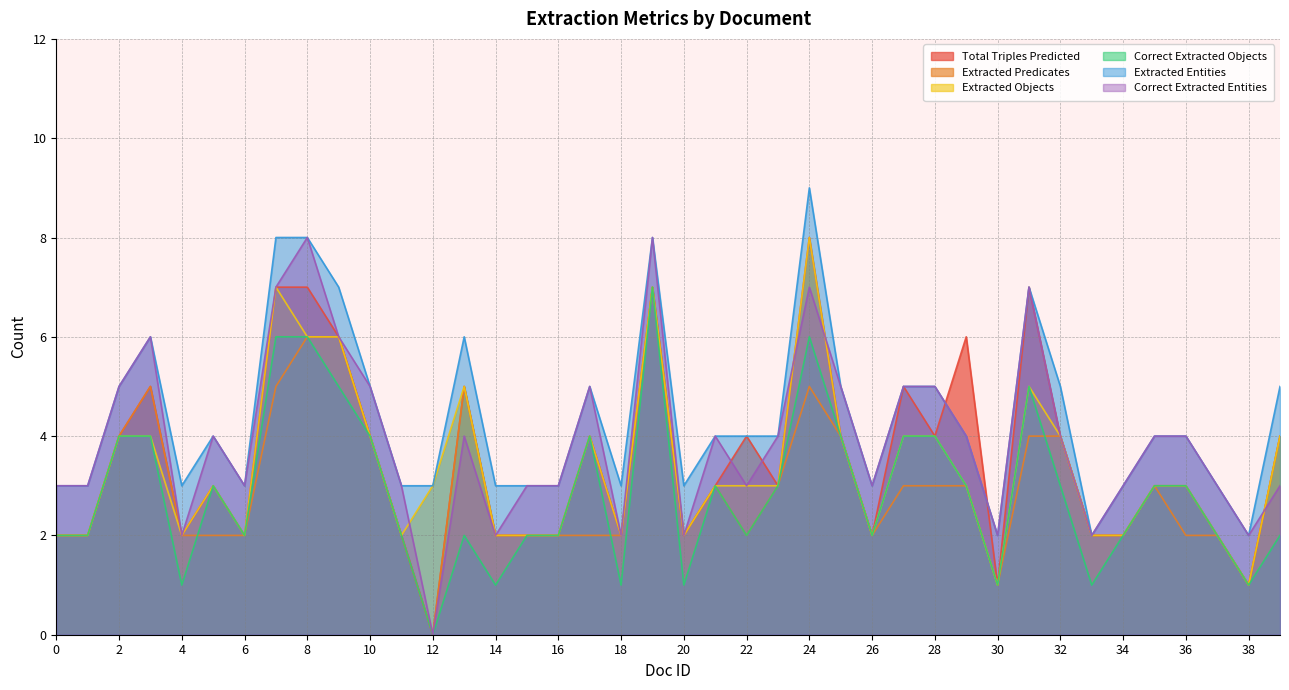

Which has a higher value, 37 or 26?

37